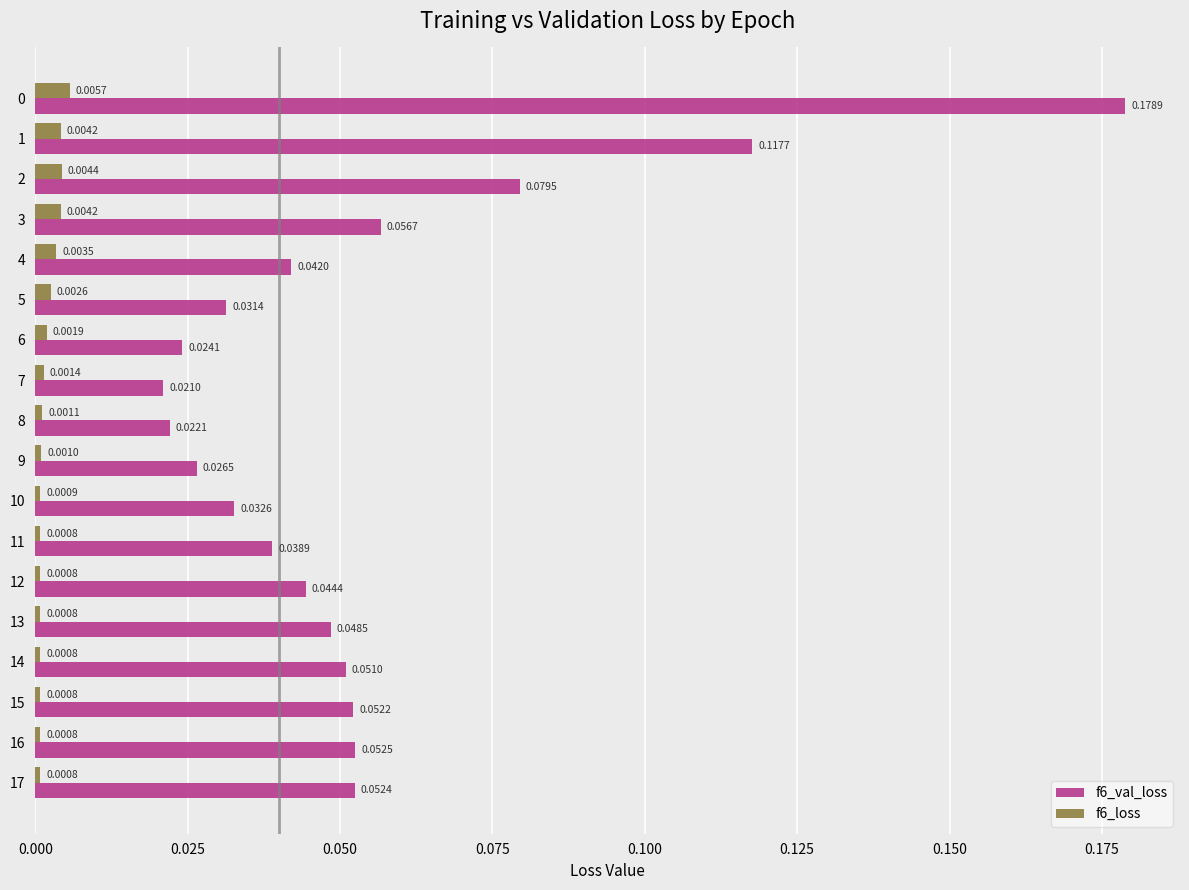

Which series has the widest spread of values?

f6_val_loss